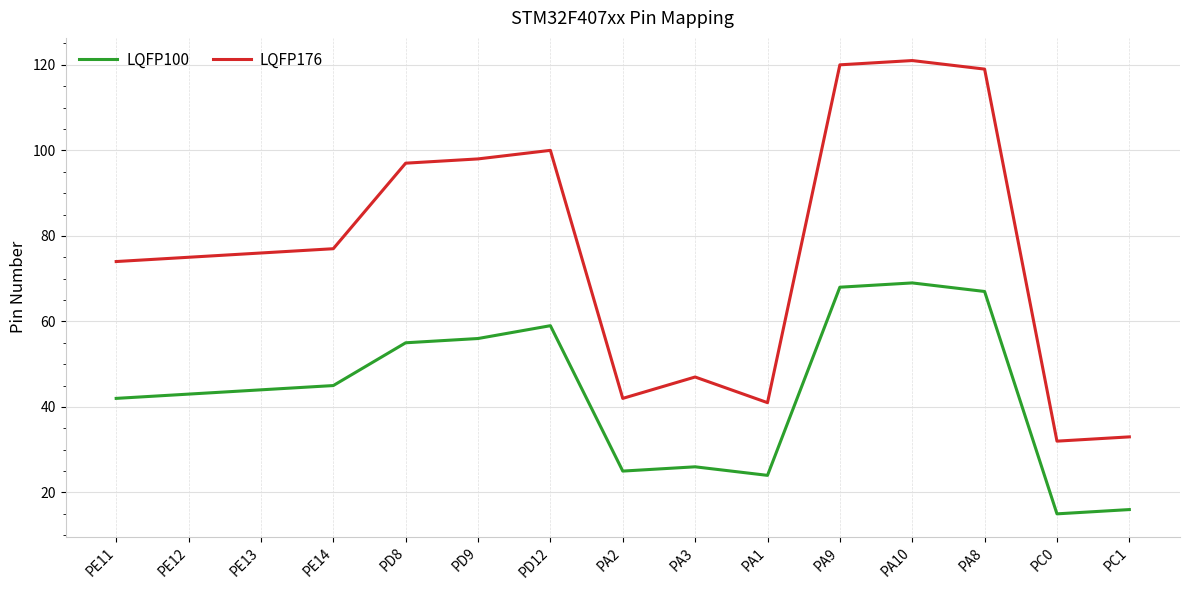

What is the maximum value shown in the chart?

121